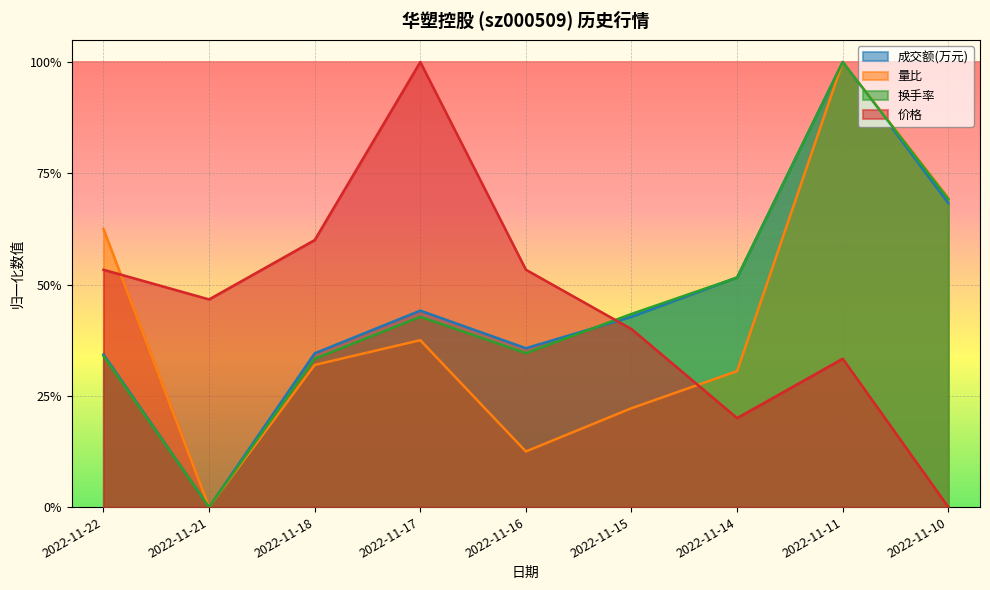

How many values in the 换手率 series exceed 0?

8